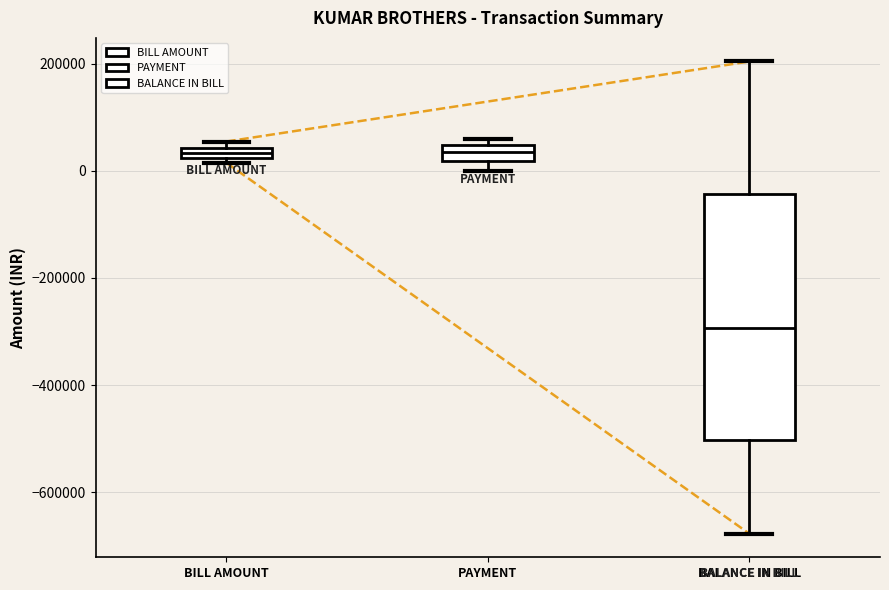

Where is the upper edge of the box for BILL AMOUNT on the y-axis? The values are not printed on the chart, so give them approximately, as read against the axis.

40000